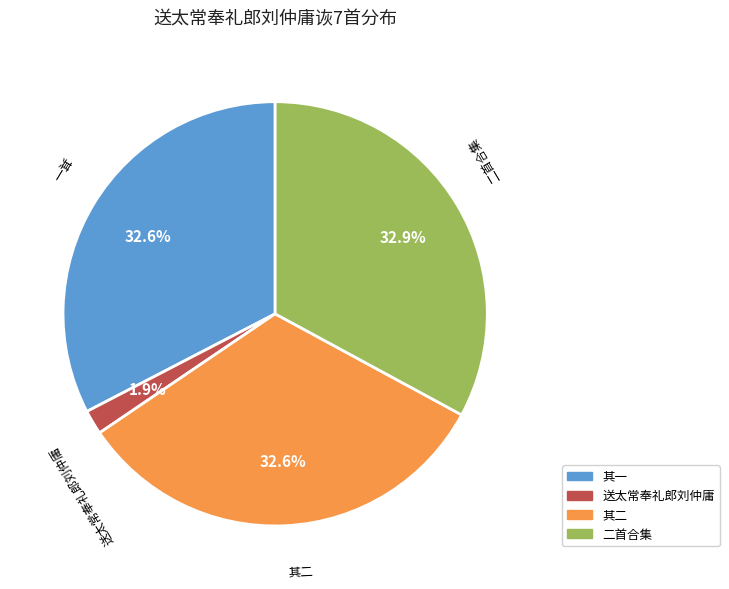

Is there any slice that represents more than half of the pie?

No